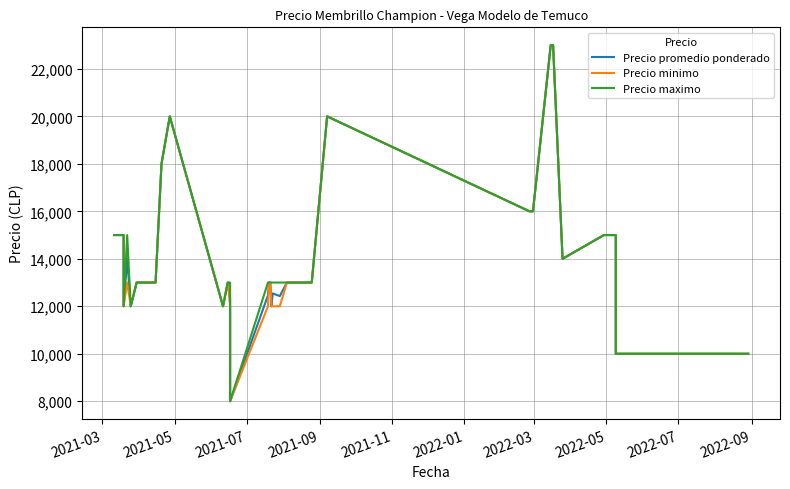

True or false: Precio promedio ponderado and Precio minimo intersect in this chart.

False